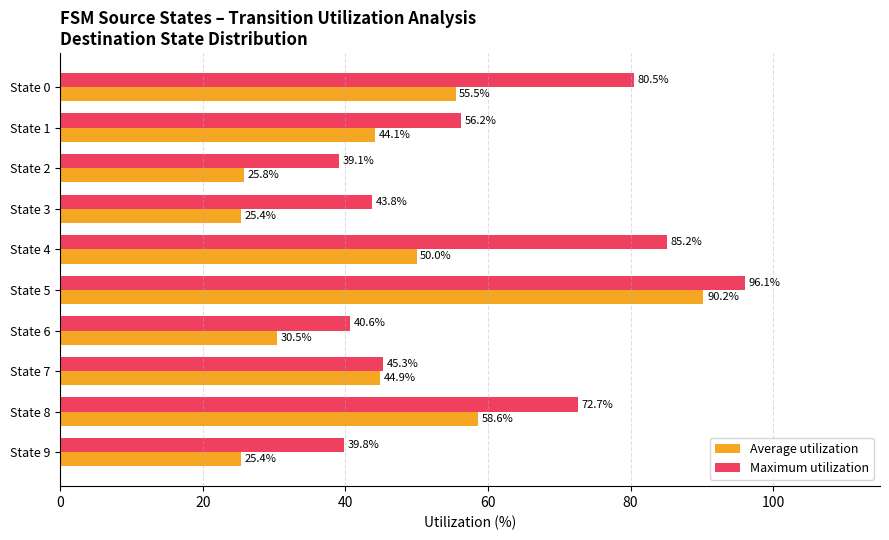

Which series has the largest range (max minus min)?

Average utilization